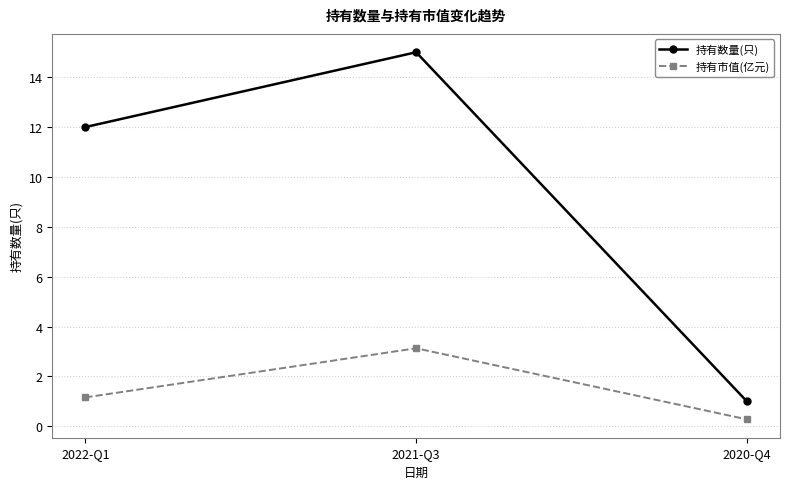

Between 2022-Q1 and 2020-Q4, which series saw the biggest shift?

持有数量(只)